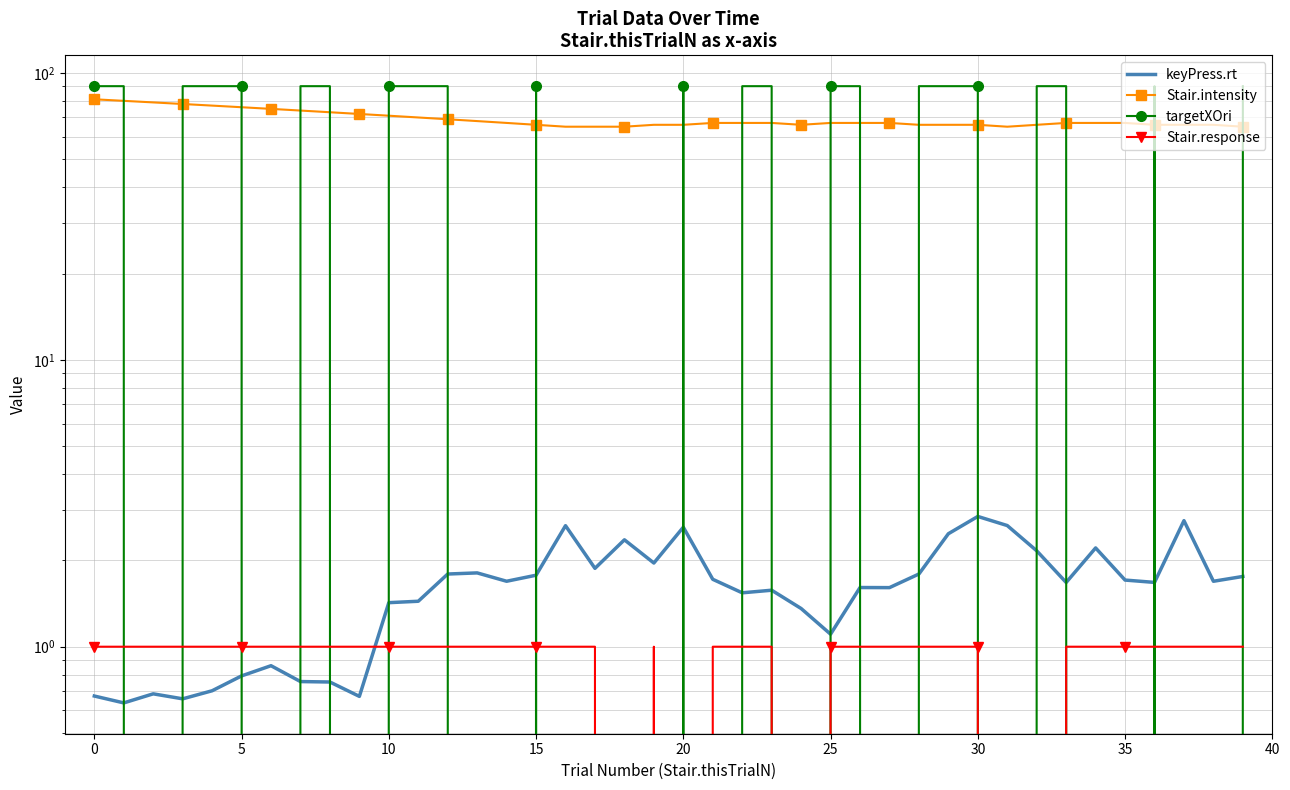

Rank the series at 22 from highest to lowest value.

targetXOri, Stair.intensity, keyPress.rt, Stair.response